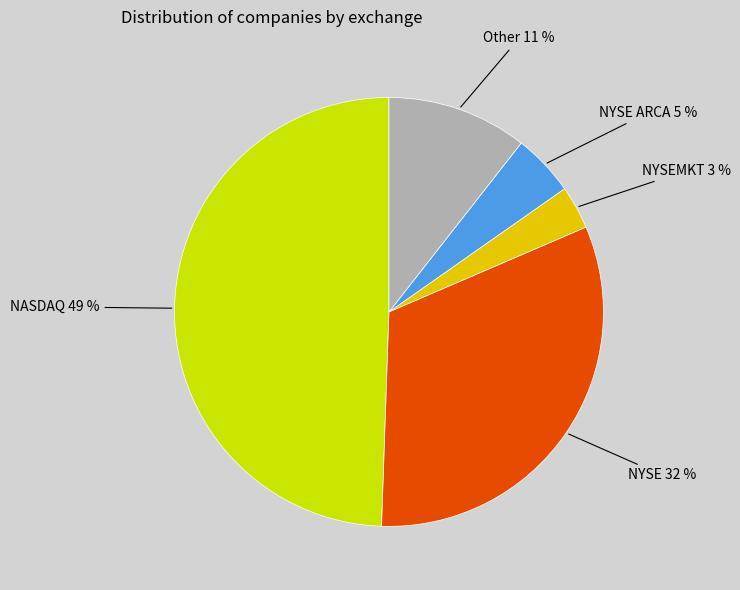

To the nearest percent, what is the difference between the largest and smallest slice percentages?

46%